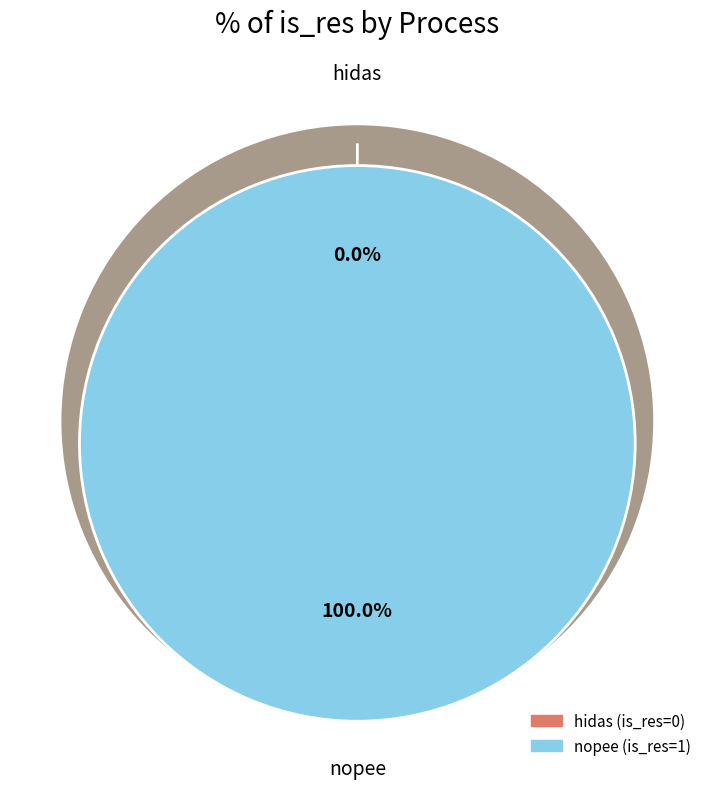

Which has a higher value, hidas or nopee?

nopee